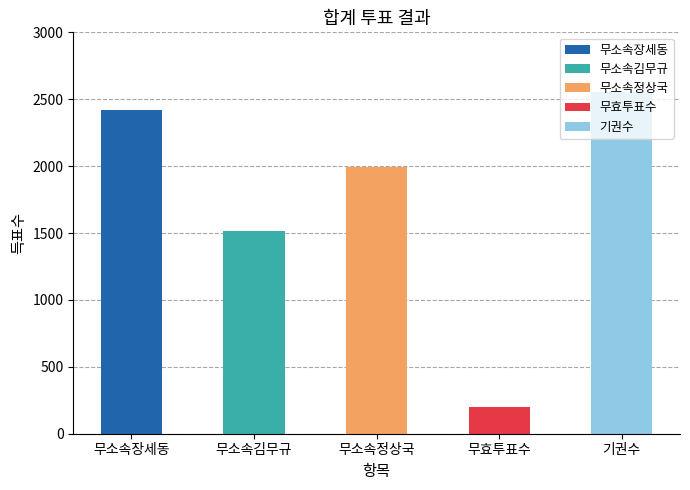

How many data points are above 1997?

2